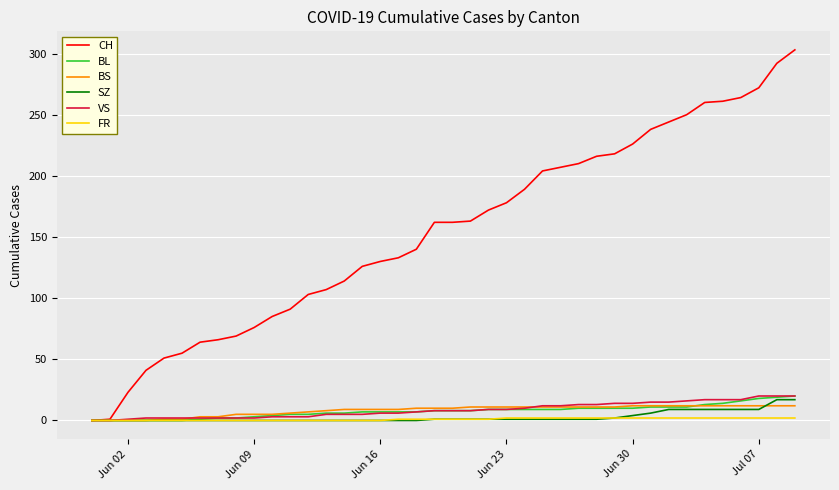

Which series has the largest total across all categories?

CH